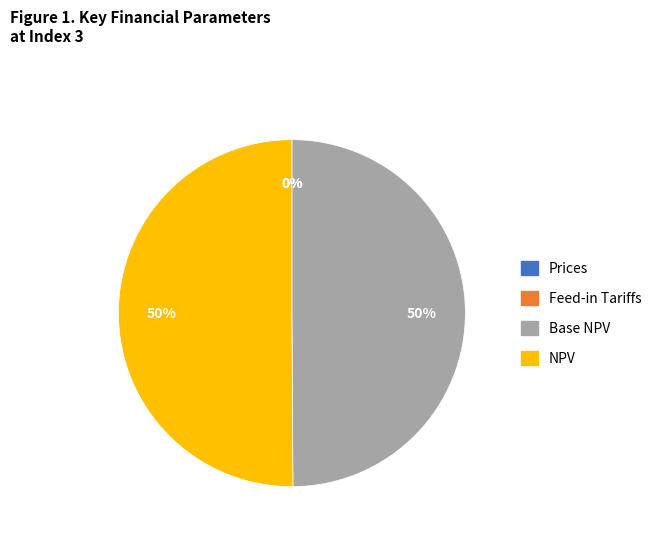

To the nearest percent, what percentage of the pie is NPV?

50%